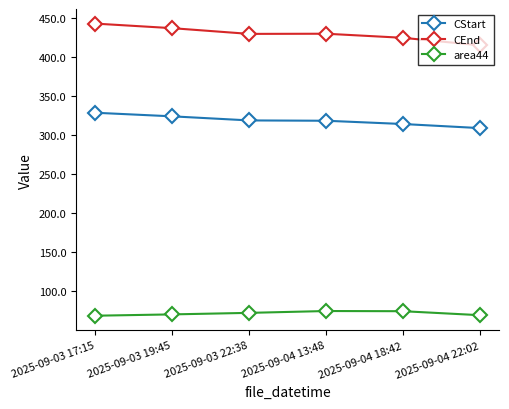

At 2025-09-04 13:48, list the series in order from smallest to largest.

area44, CStart, CEnd